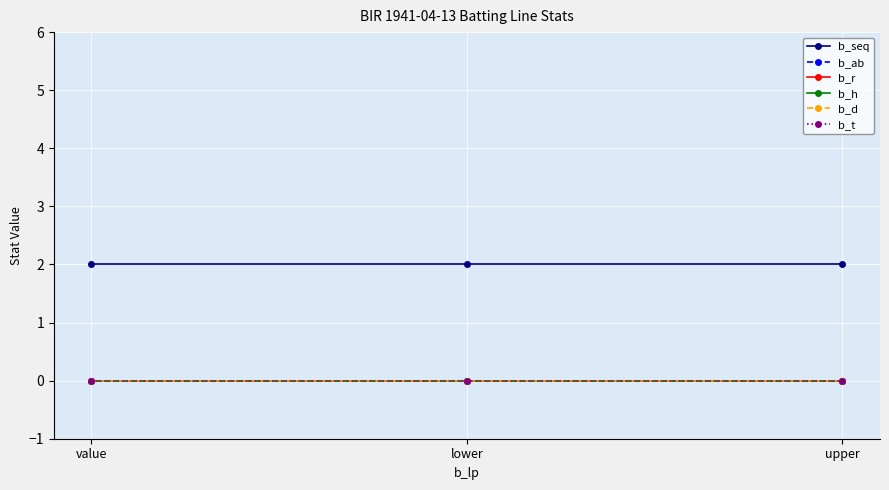

What is the difference between the highest and lowest values at upper?

2